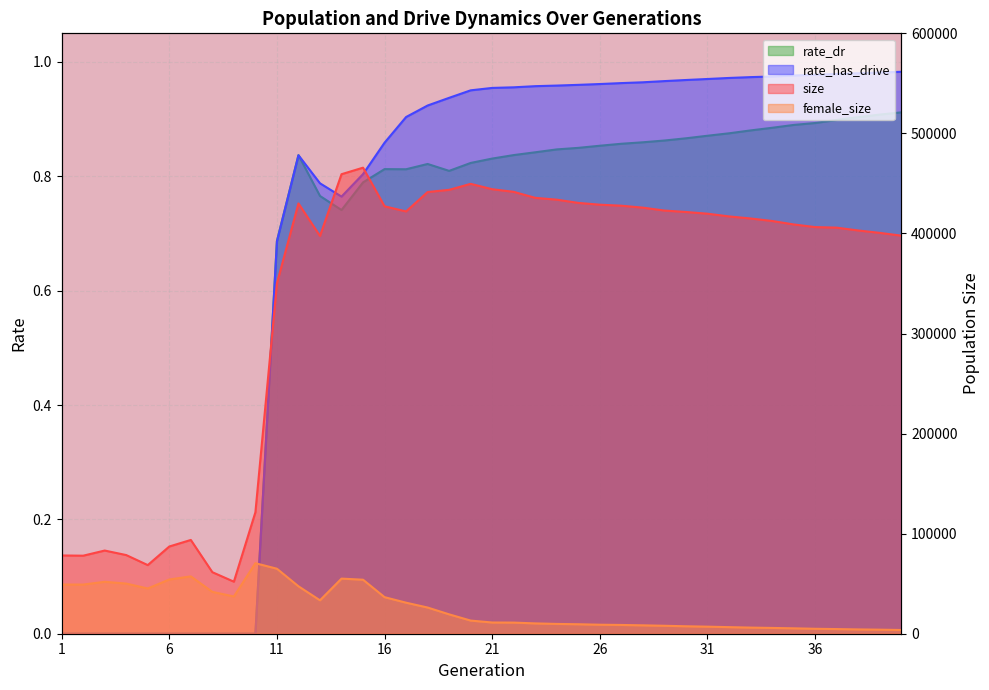

Which series changed the most between 19 and 33?

size